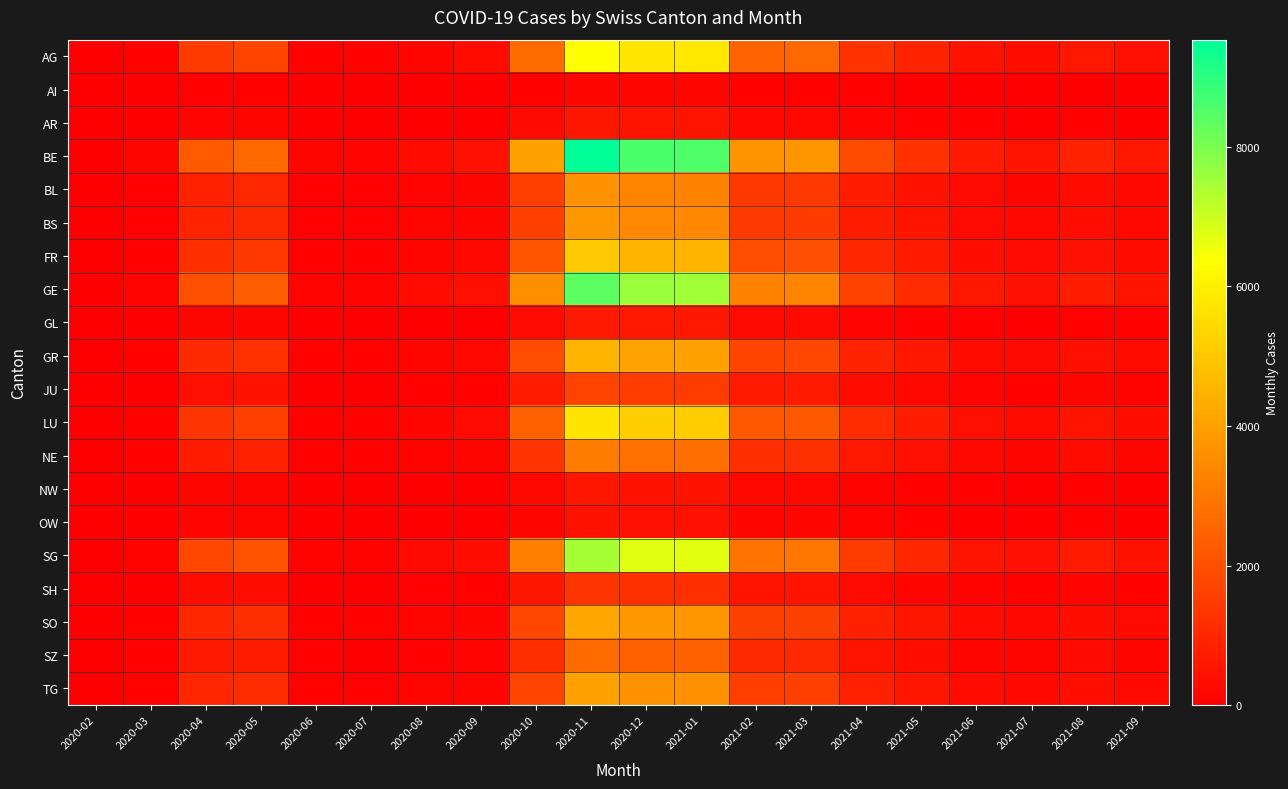

At which category does the chart reach its minimum across all series?

2020-02